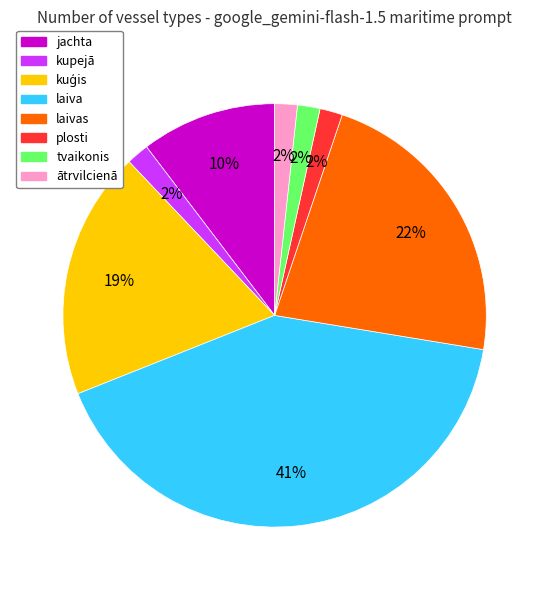

Is it true that tvaikonis is 2% of the pie?

True